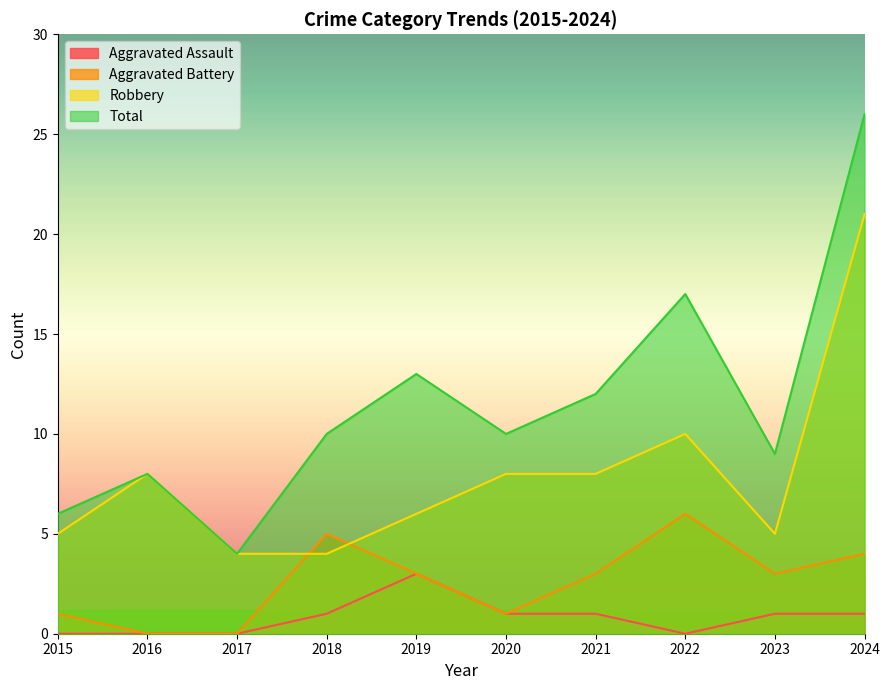

How many times do Robbery and Aggravated Battery cross each other?

2